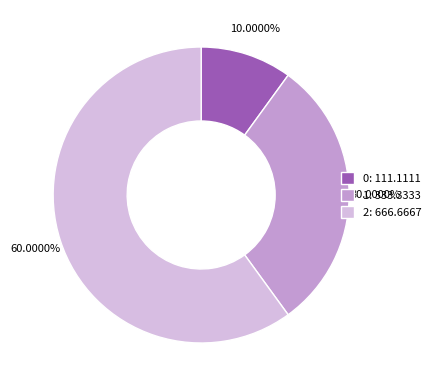

Rank the categories by value from highest to lowest.

2, 1, 0